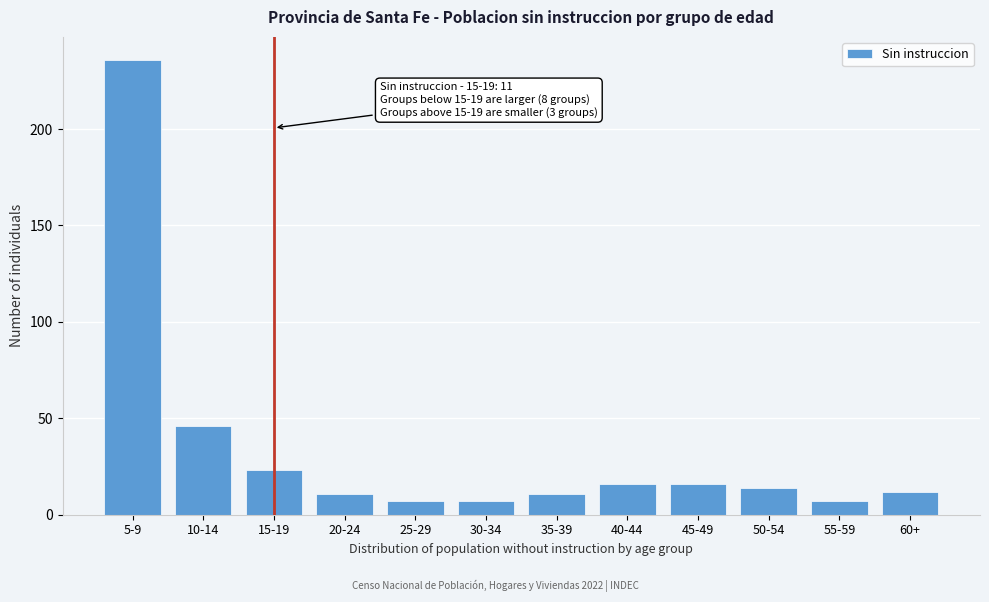

Reading left to right, transcribe all the data shown in this chart.

5-9=236	10-14=46	15-19=23	20-24=11	25-29=7	30-34=7	35-39=11	40-44=16	45-49=16	50-54=14	55-59=7	60+=12